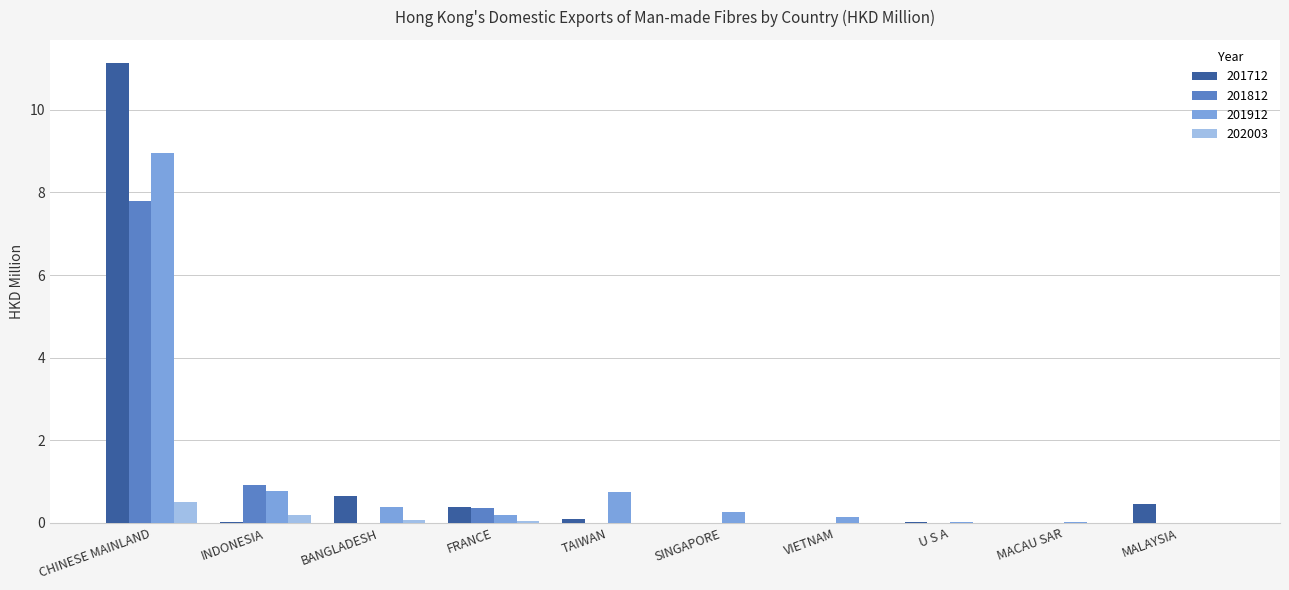

At which label does 201712 reach its peak?

CHINESE MAINLAND